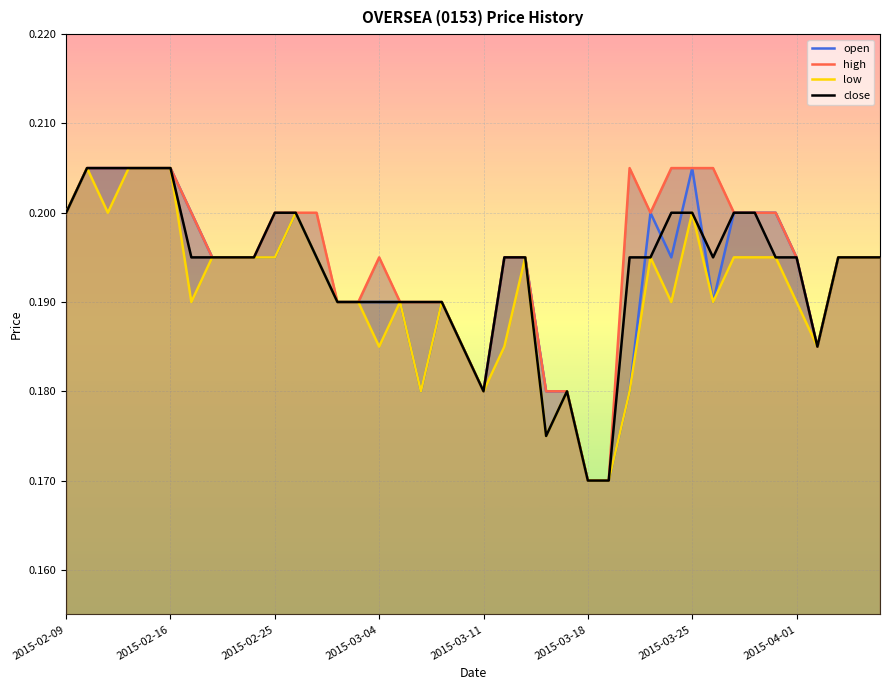

Rank the series by their maximum value, from highest to lowest.

open, high, low, close